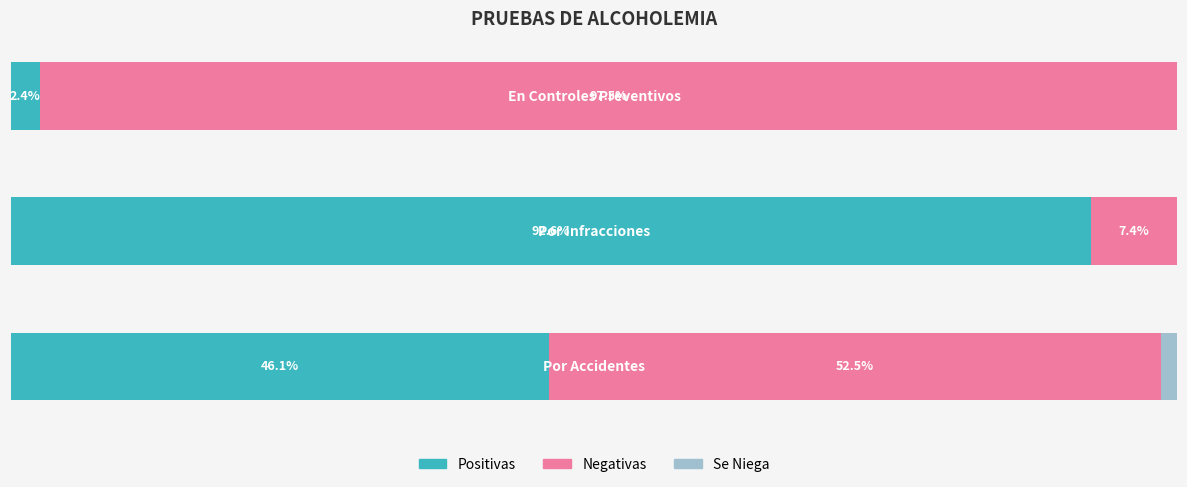

What is the average value of the Negativas series?

52.5